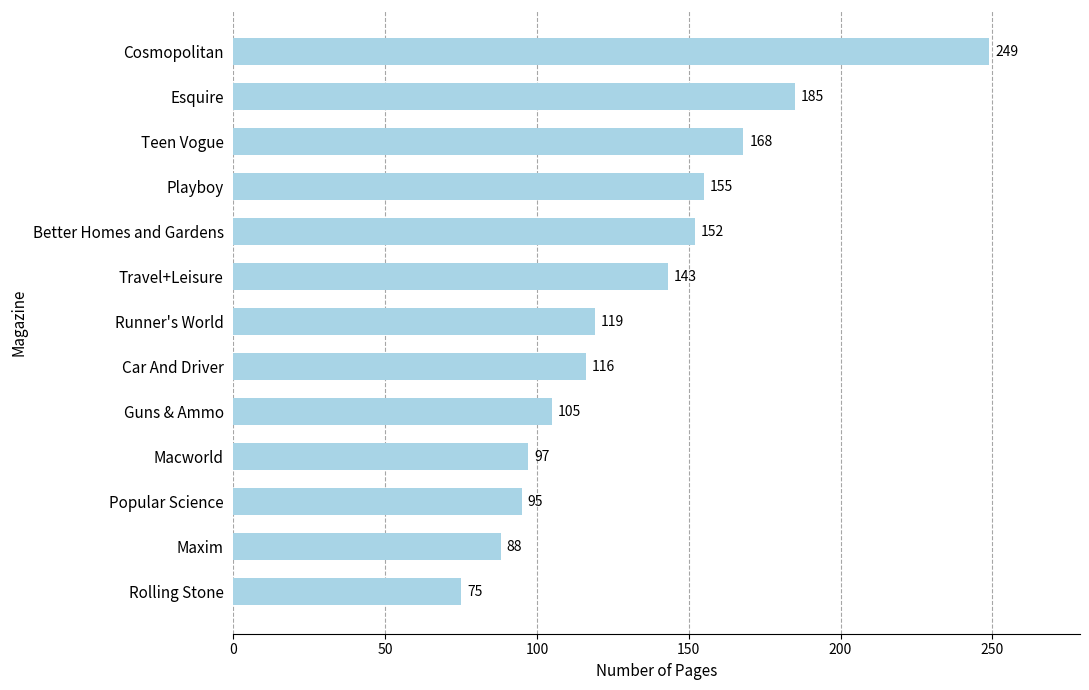

What is the difference between the maximum and minimum values?

174